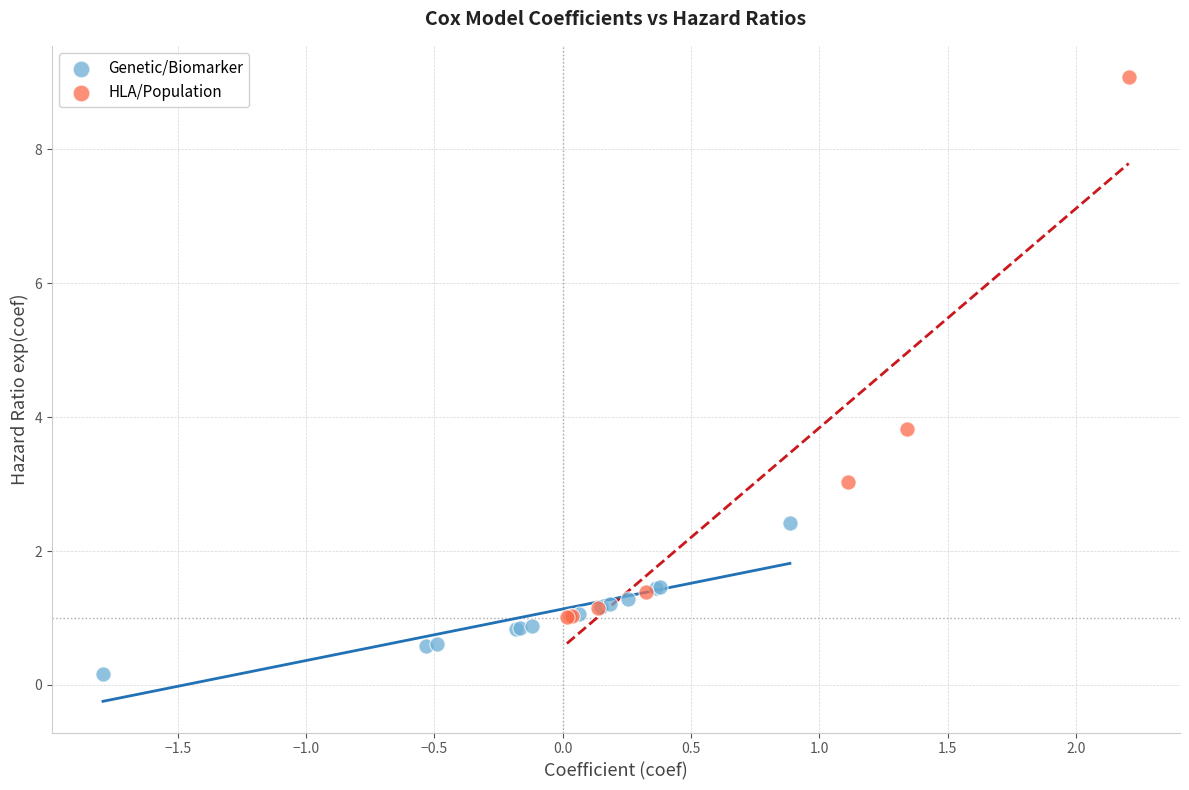

Which series contains the highest Y value?

HLA/Population